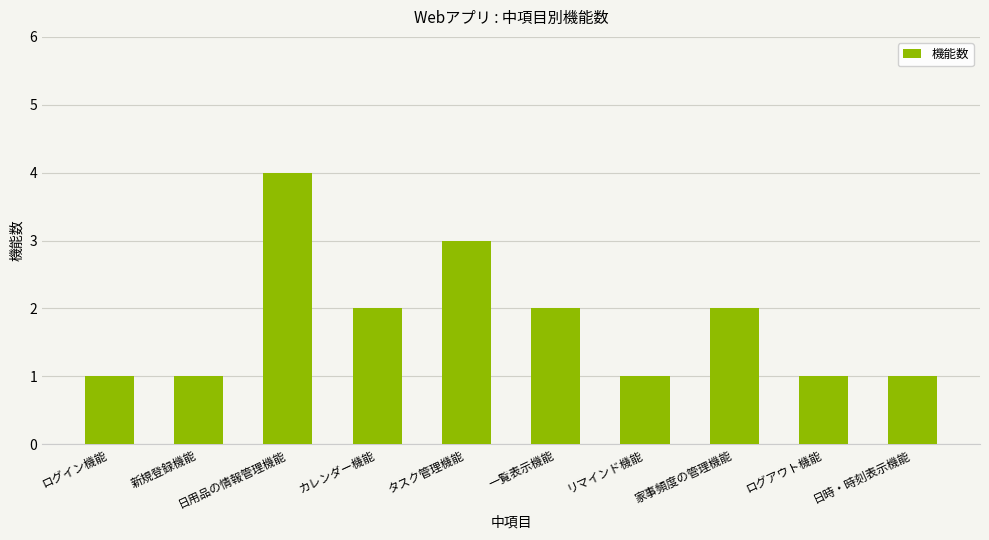

Count the number of categories in the chart.

10